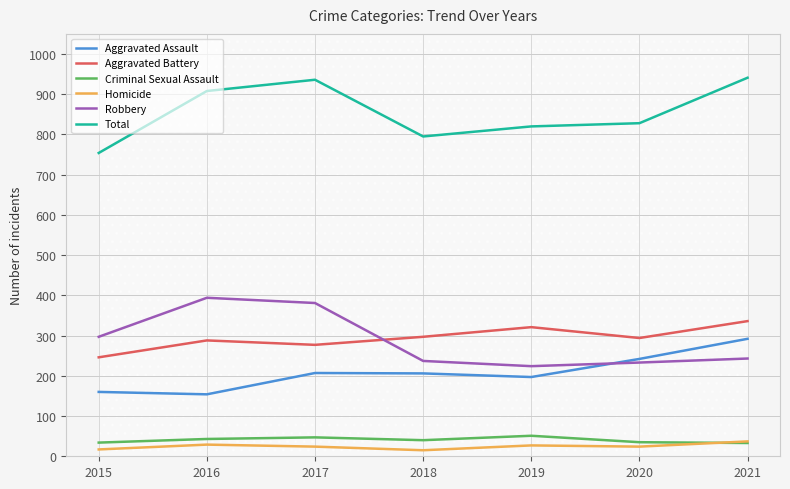

Where do Robbery and Aggravated Battery first cross each other?

2017 and 2018